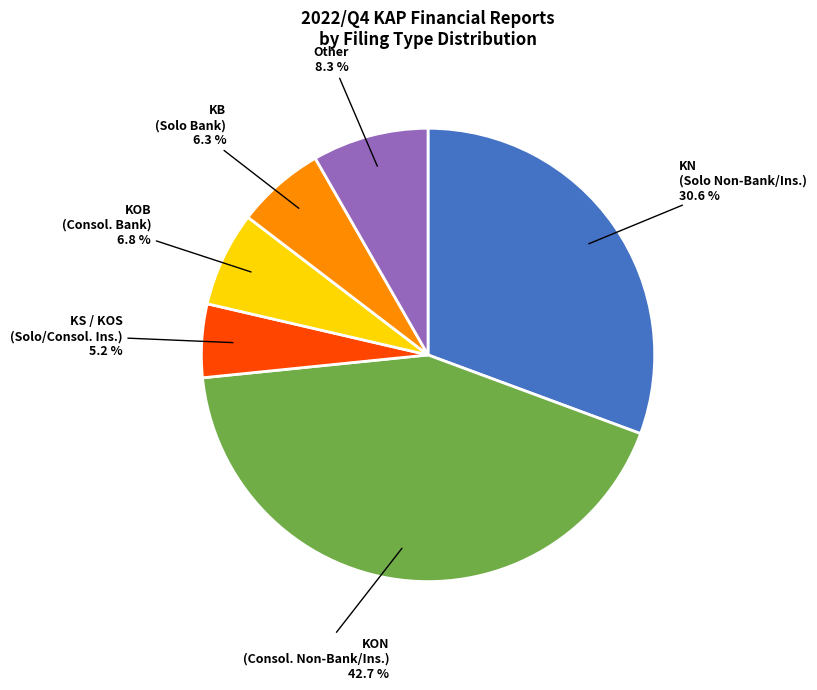

Is there a majority slice in this chart?

No